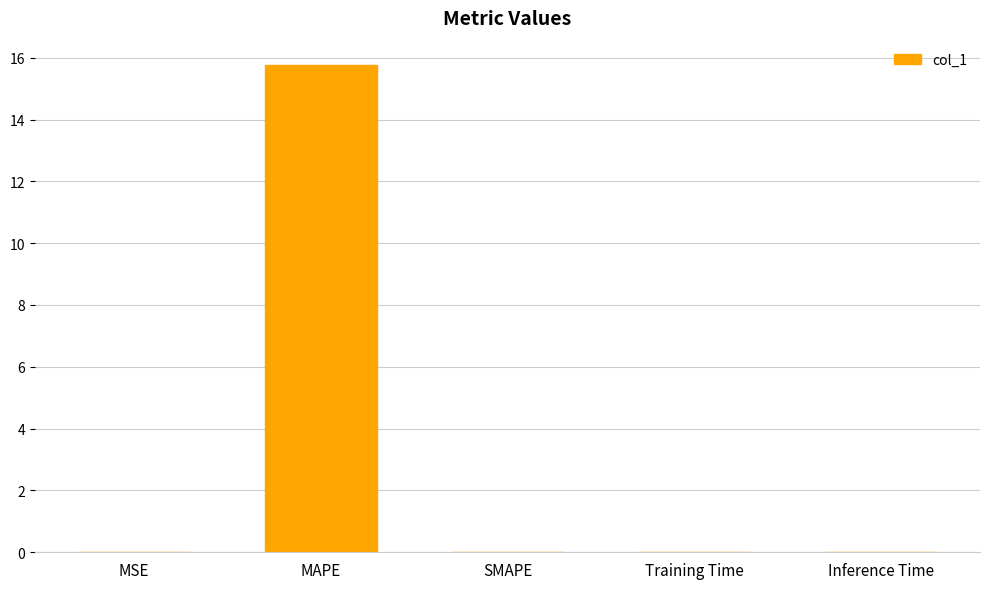

What is the average value?

3.2